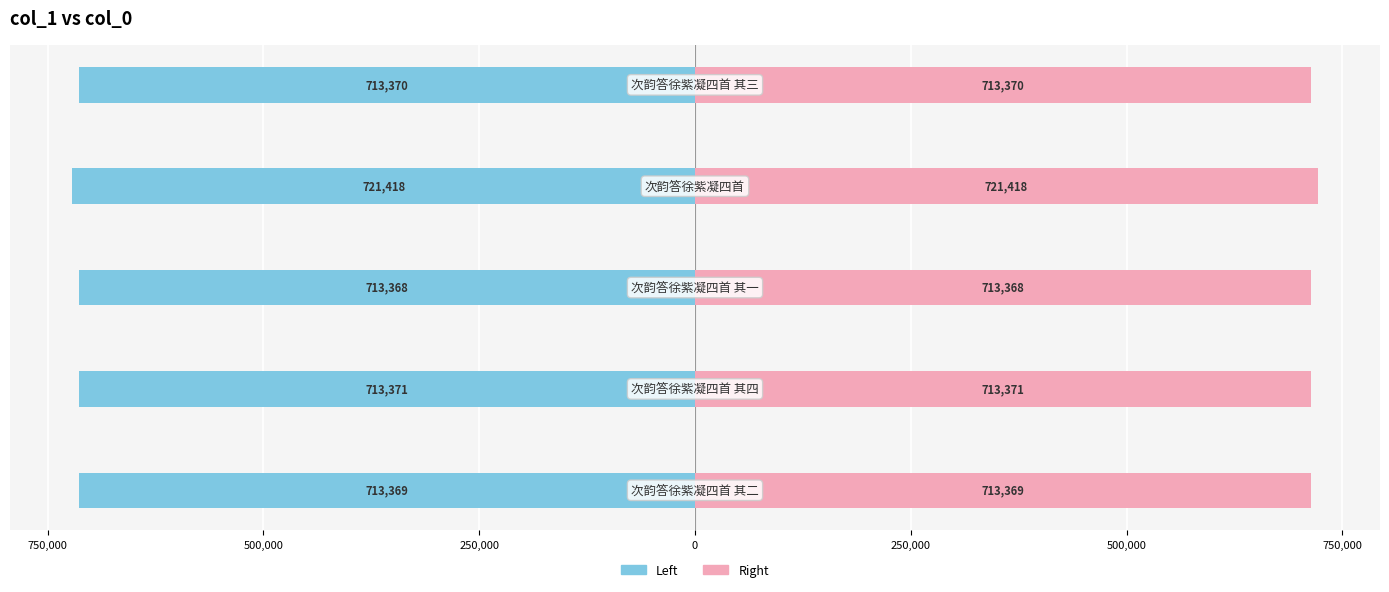

Which series has the largest total across all categories?

Right (col_0)